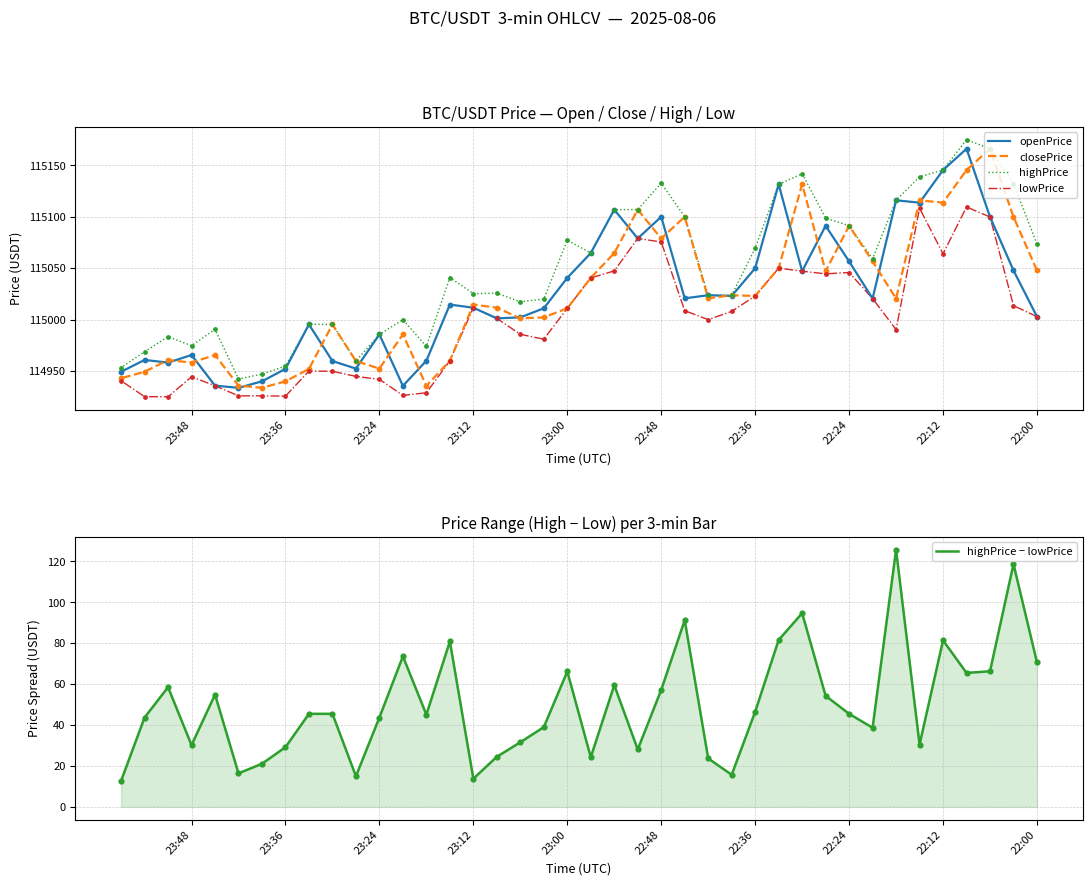

Which series reaches the minimum Y coordinate?

highPrice − lowPrice